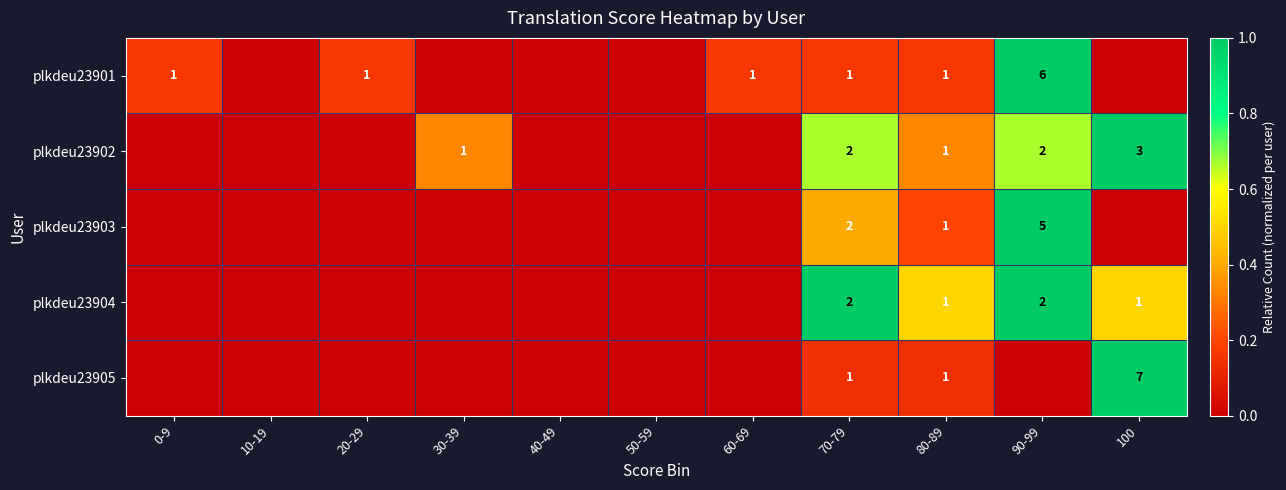

Is it true that plkdeu23902 equals 2 at 70-79?

True